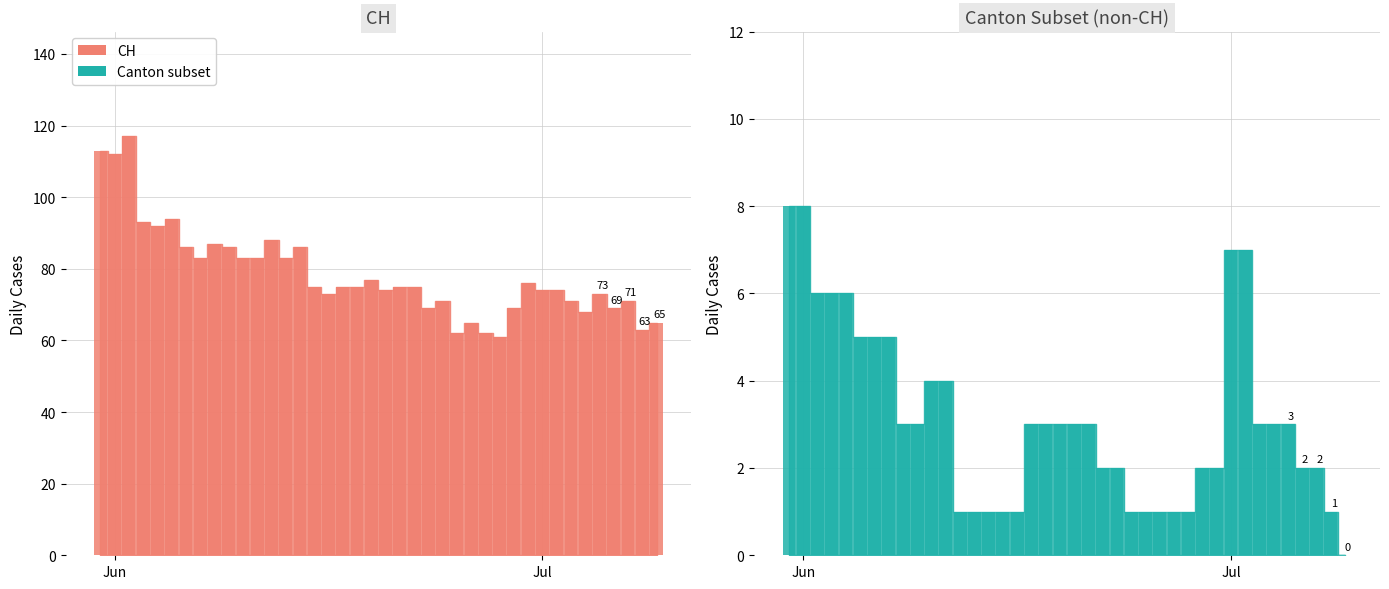

The value of ZH at 20 is 12. True or false?

False